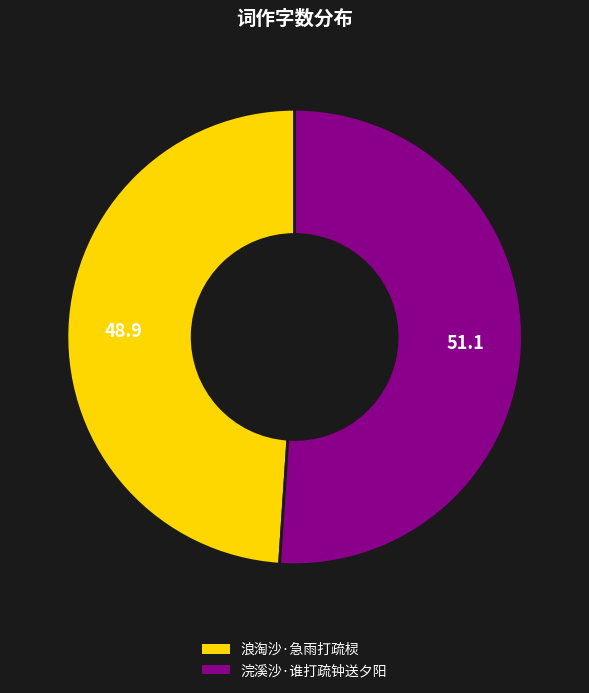

Does 浪淘沙·急雨打疏棂 account for over 50% of the chart?

No